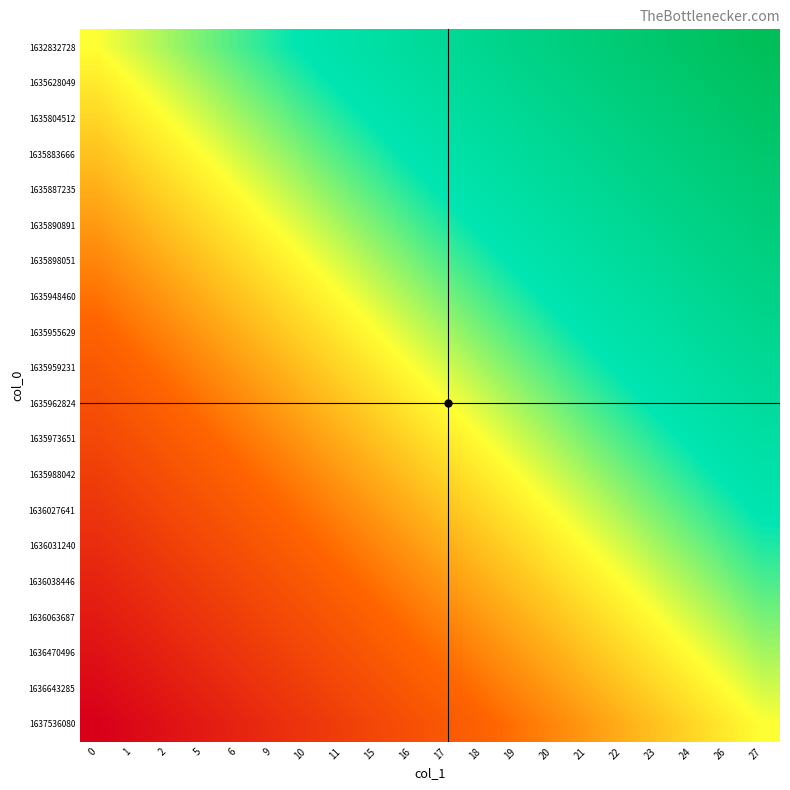

At 1, list the series in order from smallest to largest.

1637536080, 1636643285, 1636470496, 1636063687, 1636038446, 1636031240, 1636027641, 1635988042, 1635973651, 1635962824, 1635959231, 1635955629, 1635948460, 1635898051, 1635890891, 1635887235, 1635883666, 1635804512, 1635628049, 1632832728